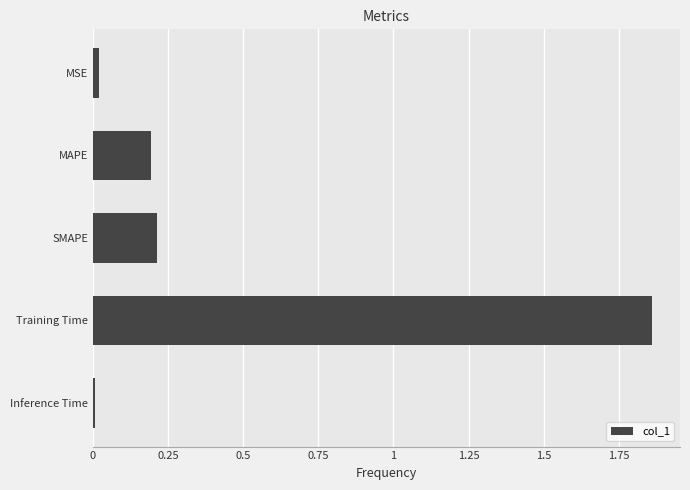

What is the average value?

0.5